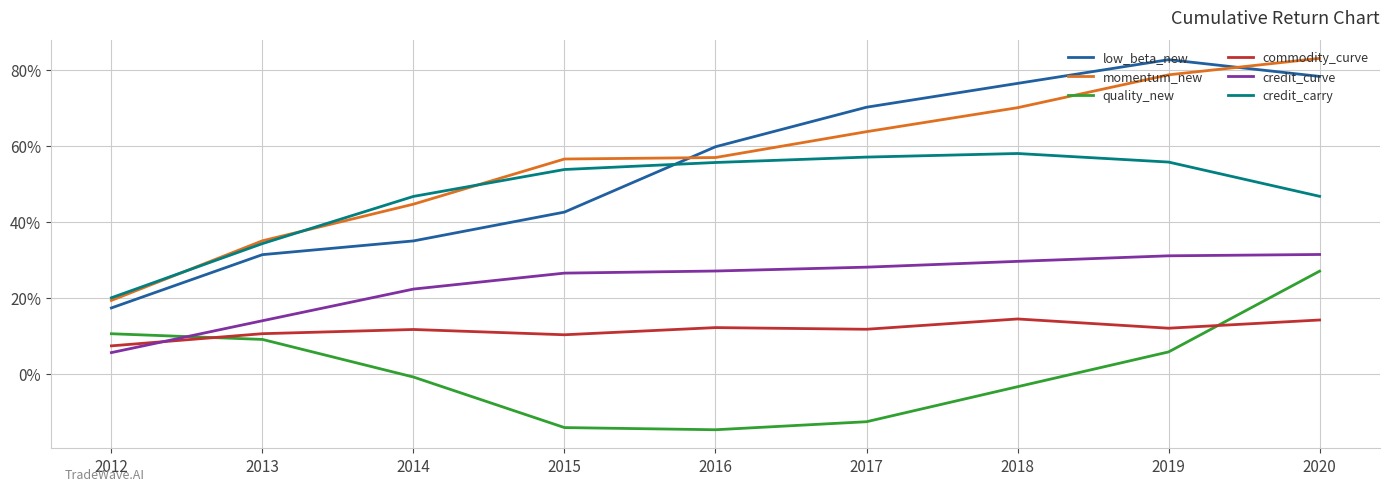

In low_beta_new, how many points are higher than both neighbors (excluding endpoints)?

1